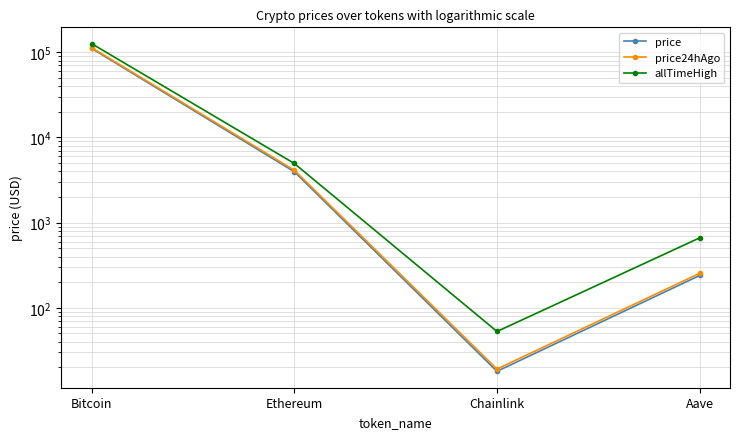

What is the sum of the price values at Bitcoin and Chainlink?

110920.9